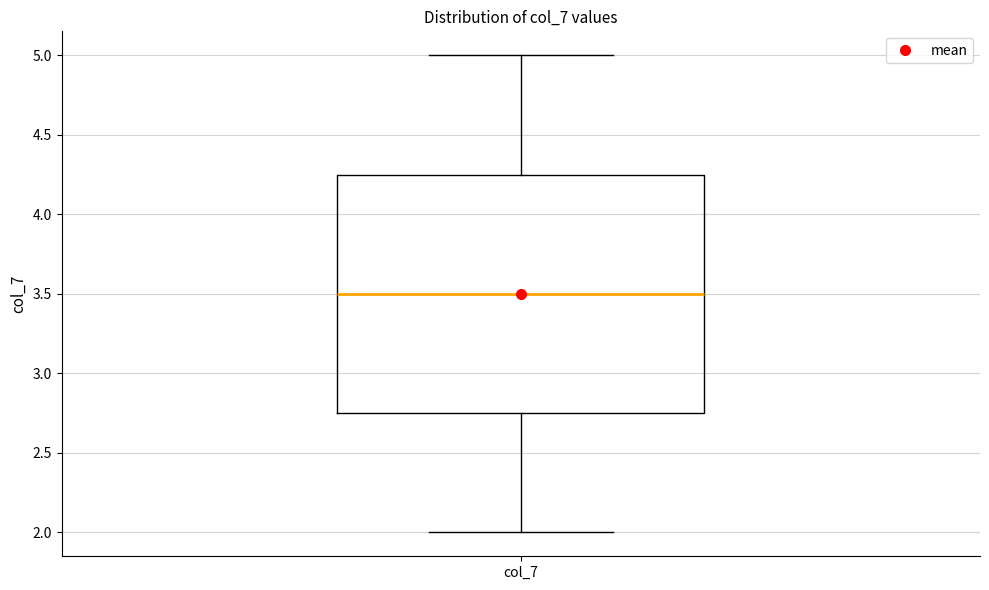

Transcribe this box plot: give where the median line is, the range the box spans, and where the two whiskers end, as read against the y-axis. The values are not printed on the chart, so give them approximately, as read against the axis.

median 3.50, box 2.75 to 4.25, whiskers 2.00 to 5.00